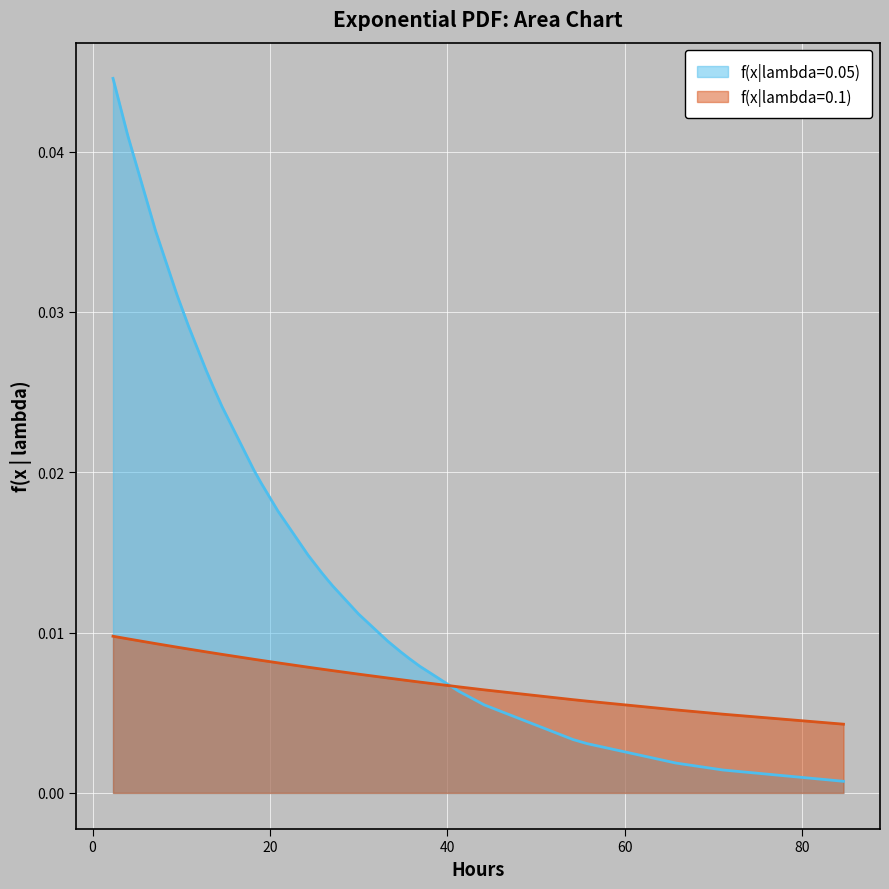

What are all the series names shown in the legend?

f(x|lambda=0.05), f(x|lambda=0.1)